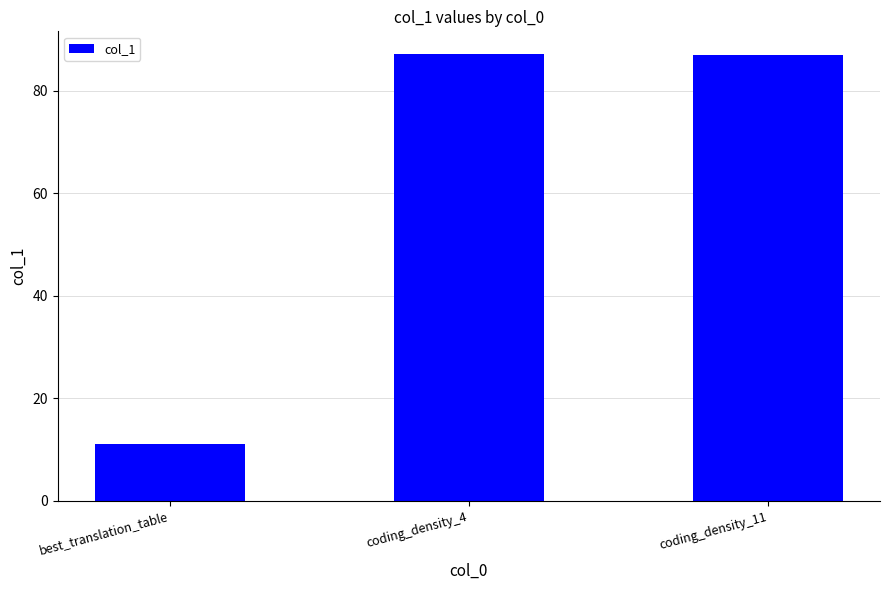

At which category does the chart reach its minimum across all series?

best_translation_table